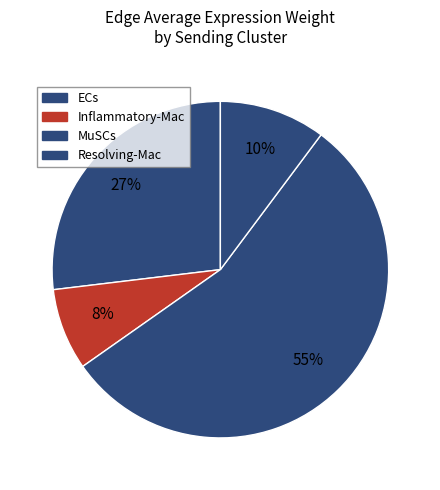

Count the number of slices in the pie.

4